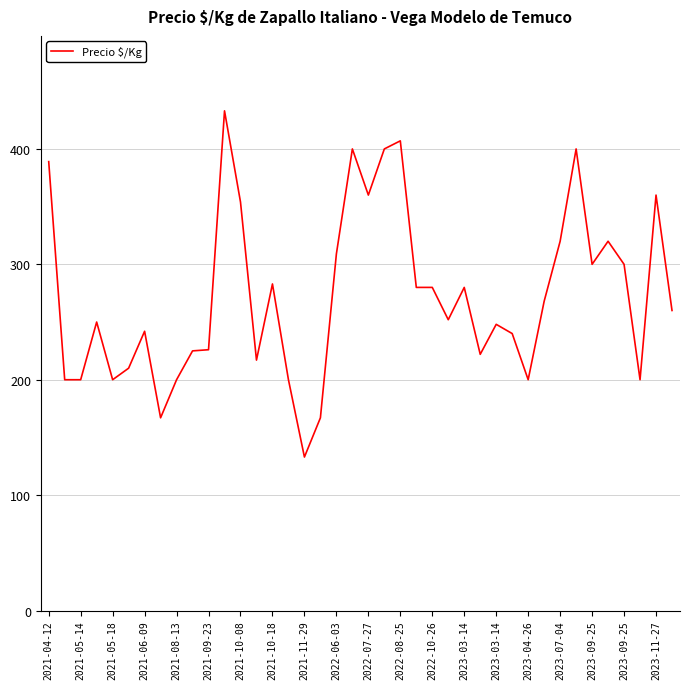

What is the maximum value shown in the chart?

433